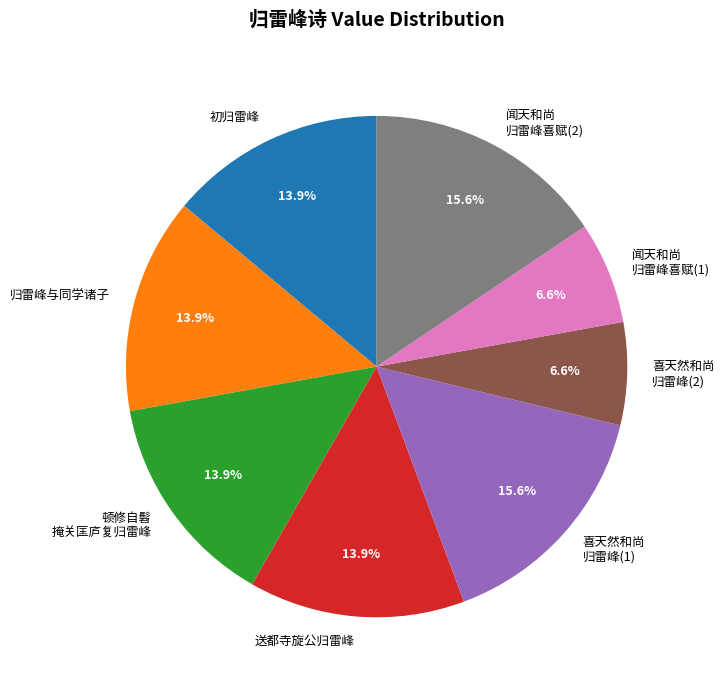

Is there any slice that represents more than half of the pie?

No